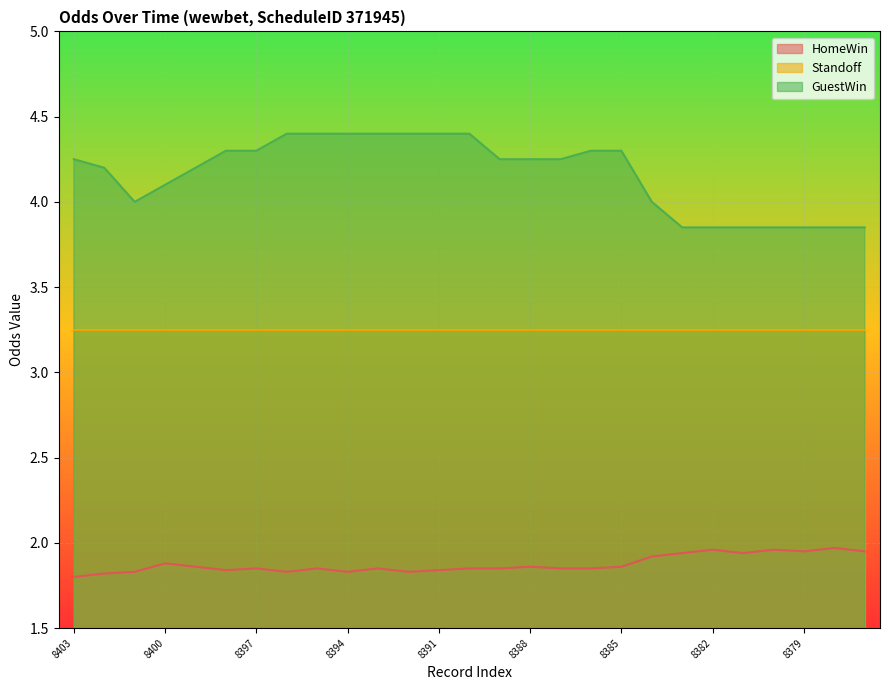

Is it true that HomeWin equals 1.8 at 8401?

True